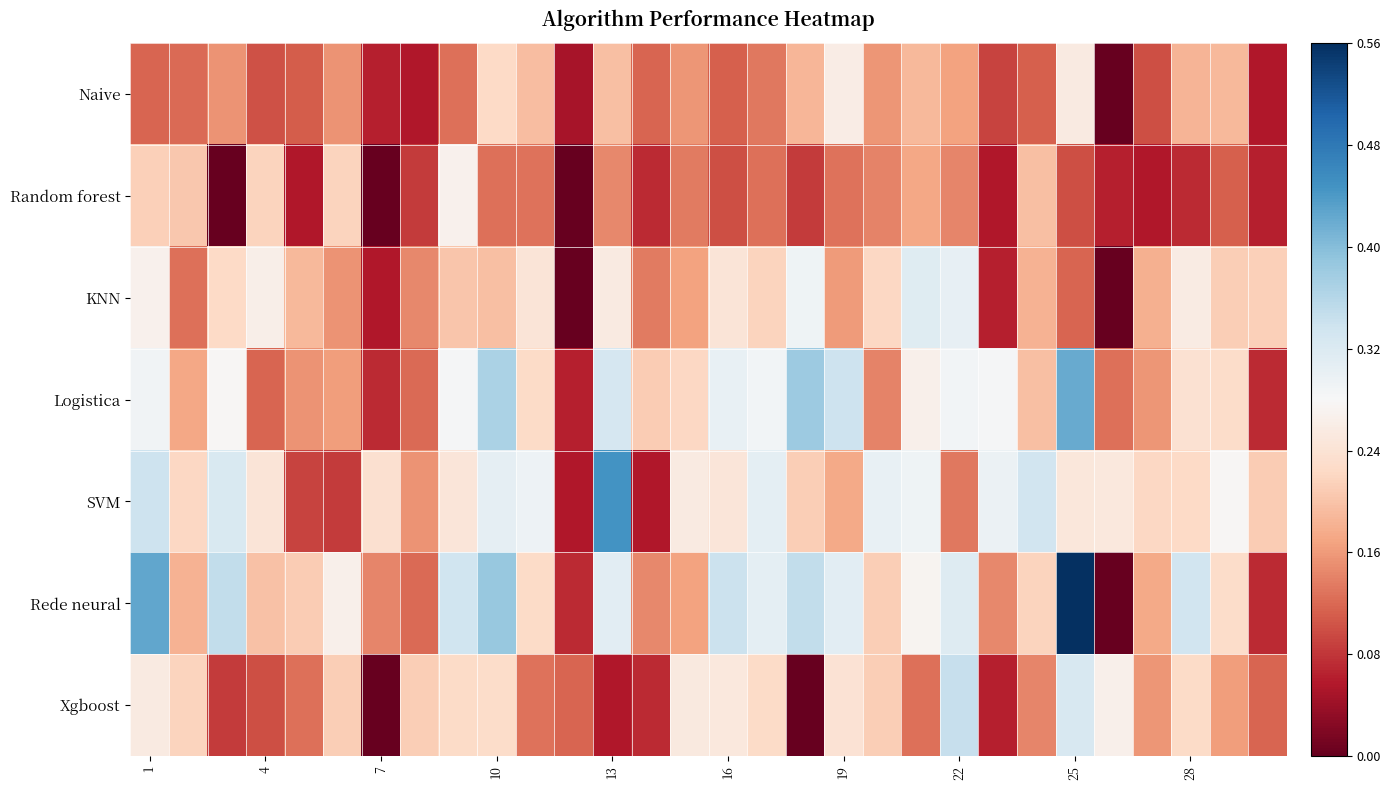

Rank the series by their maximum value, from highest to lowest.

Rede neural, SVM, Logistica, Xgboost, KNN, Random forest, Naive